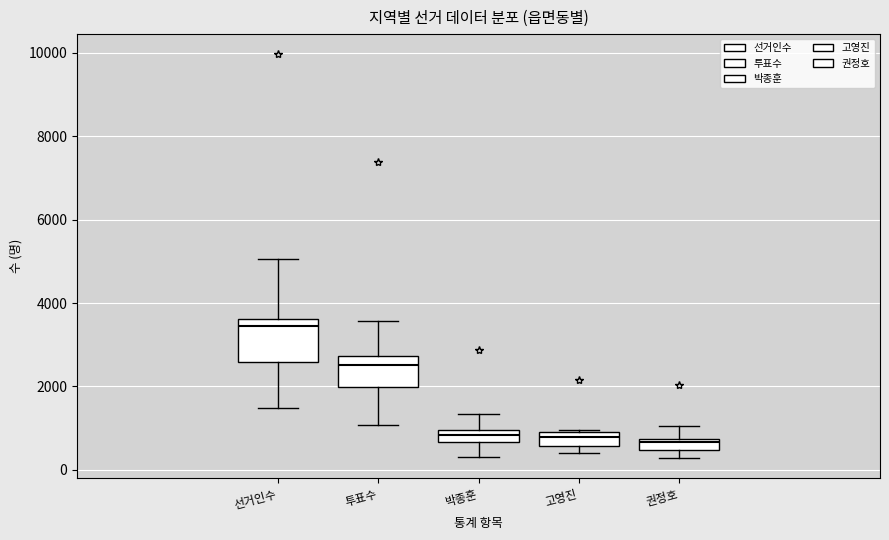

Which box has the highest median line?

선거인수